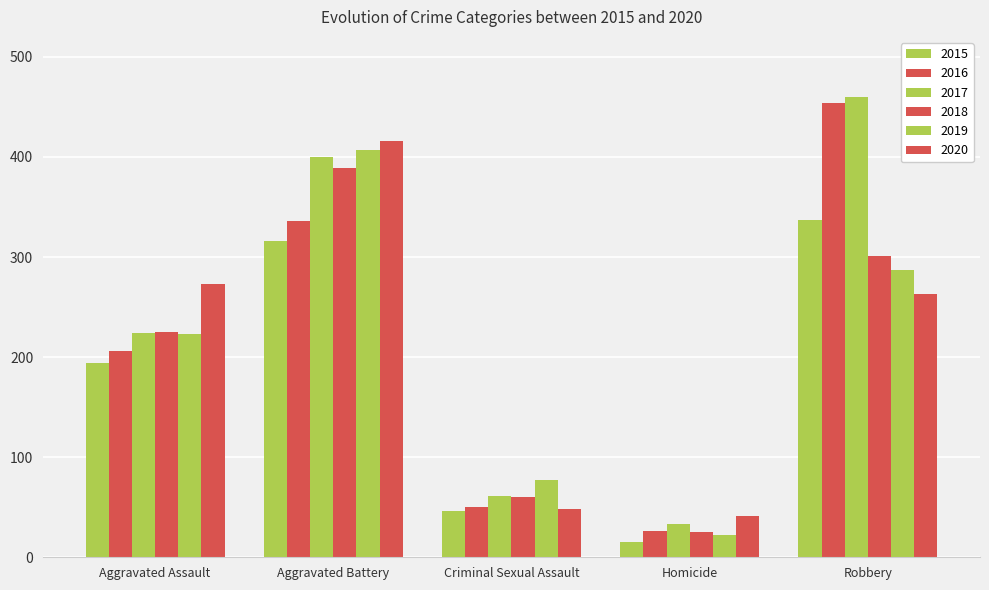

What is the difference between the maximum and second lowest values in the 2016 series?

404